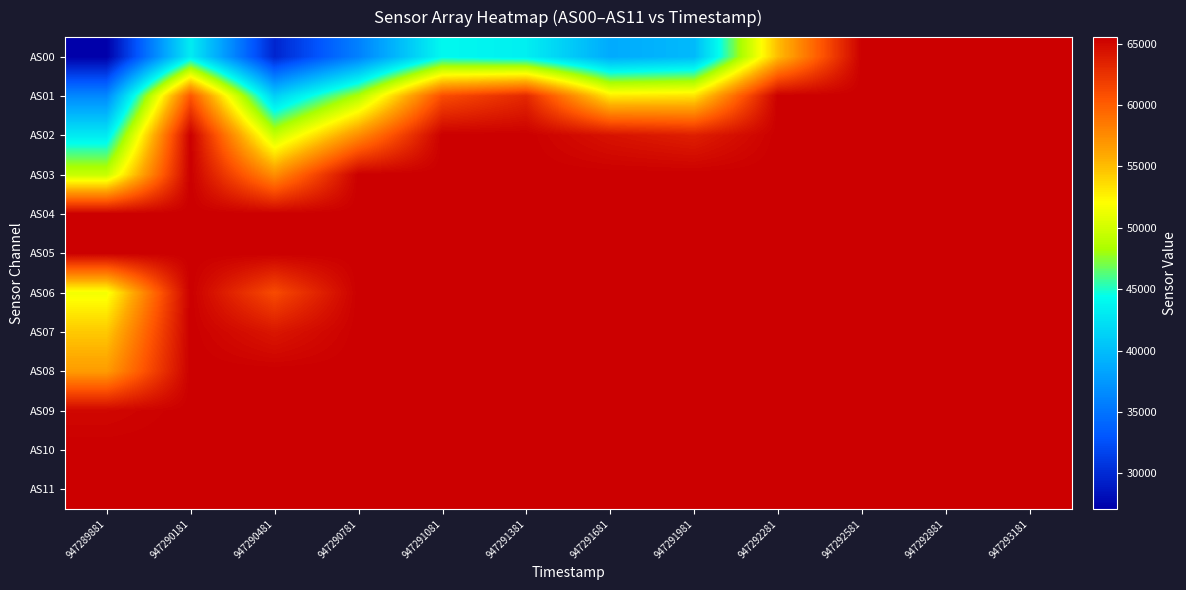

At 947291681, list the series in order from largest to smallest.

AS03, AS04, AS05, AS06, AS07, AS08, AS09, AS10, AS11, AS02, AS01, AS00